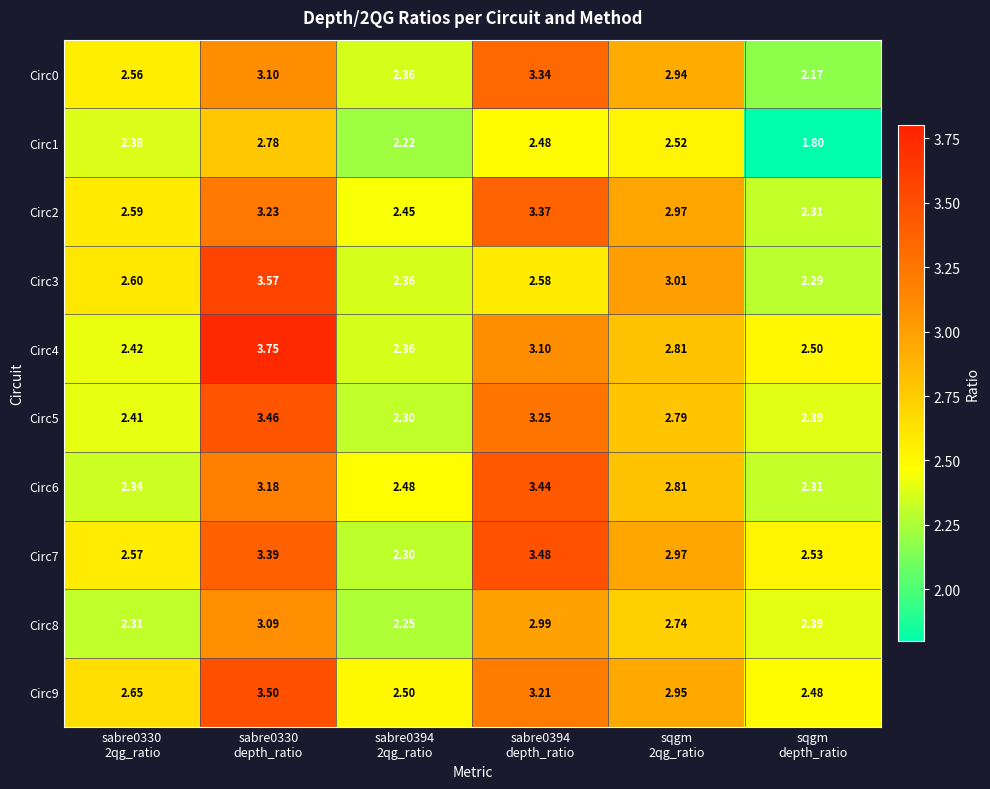

How many data points does each series have?

6